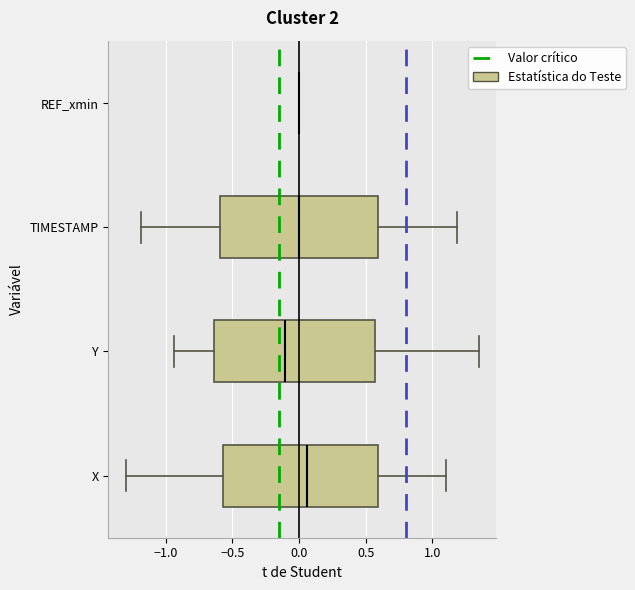

Reading bottom to top, transcribe this box plot: for each box, give where its median line is, the range the box spans, and where its two whiskers end, as read against the x-axis. The values are not printed on the chart, so give them approximately, as read against the axis.

X: median 0.05, box -0.55 to 0.60, whiskers -1.30 to 1.10
Y: median -0.10, box -0.65 to 0.55, whiskers -0.95 to 1.35
TIMESTAMP: median 0.00, box -0.60 to 0.60, whiskers -1.20 to 1.20
REF_xmin: box collapsed to a line at 0.00, whiskers 0.00 to 0.00